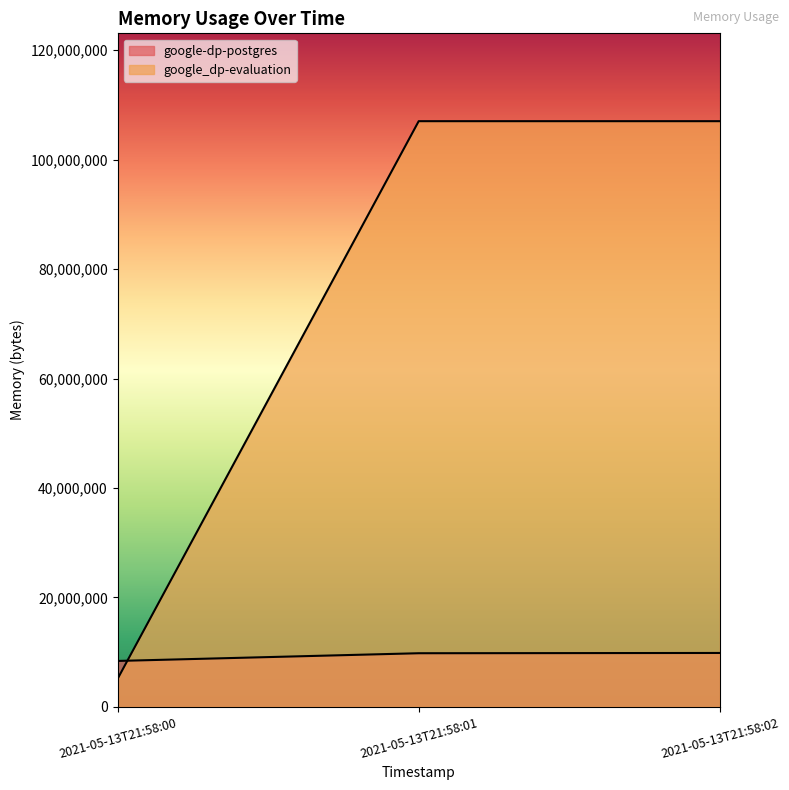

Reading left to right, what are all the values shown in this chart?

google-dp-postgres: 2021-05-13T21:58:00=8388608	2021-05-13T21:58:01=9797632	2021-05-13T21:58:02=9846784
google_dp-evaluation: 2021-05-13T21:58:00=5095424	2021-05-13T21:58:01=107028480	2021-05-13T21:58:02=107028480